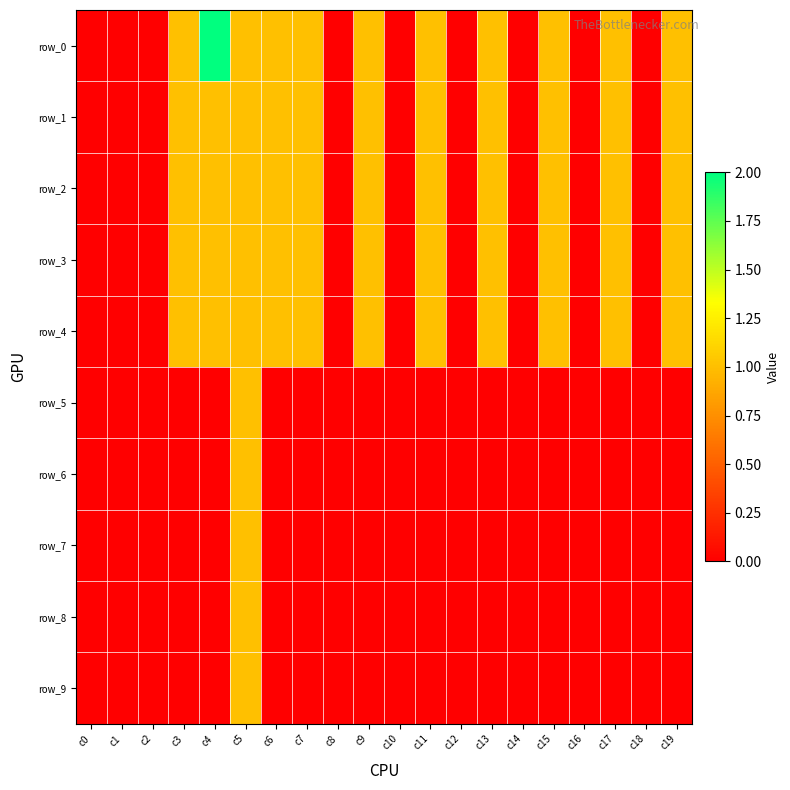

Which series has the largest range (max minus min)?

row_0